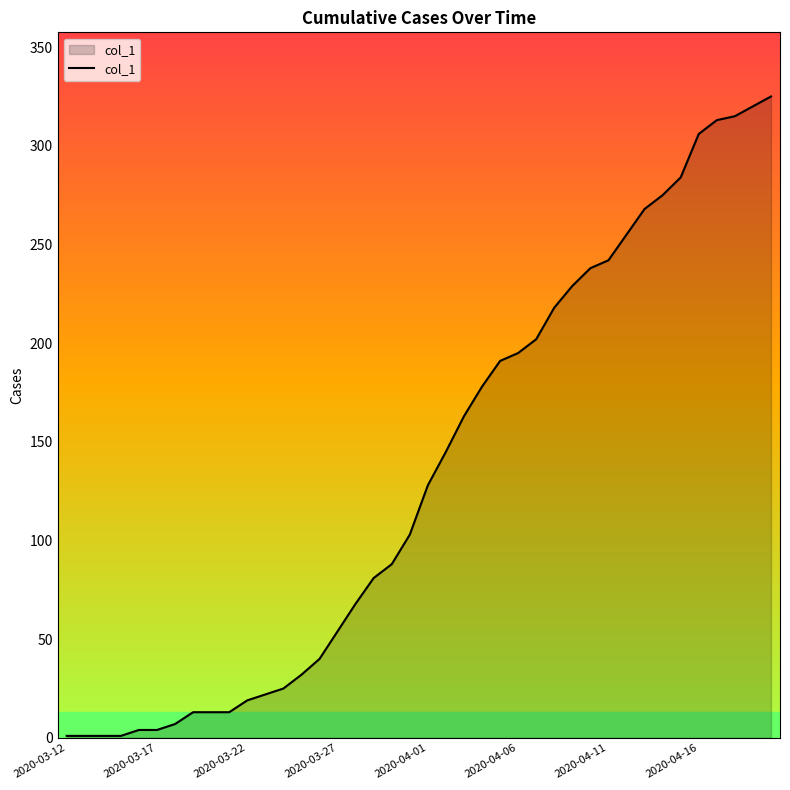

What is the difference between the maximum and minimum values?

324